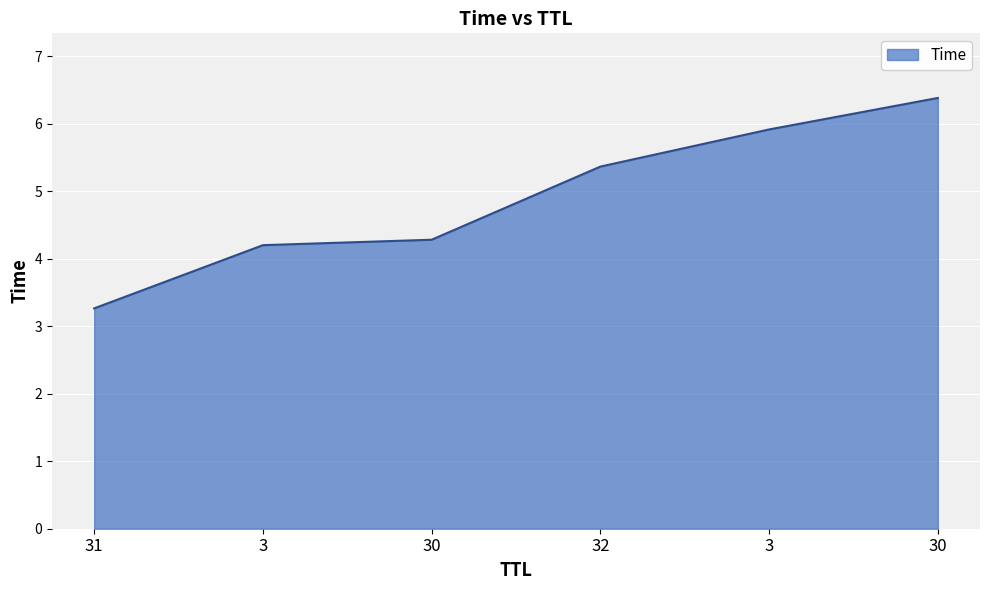

How many lines are shown in the chart?

1